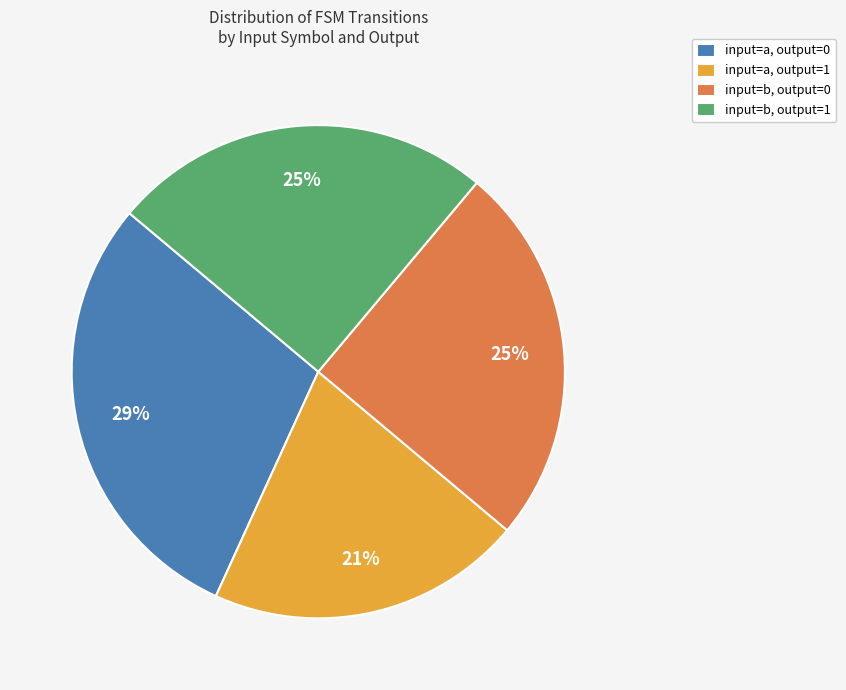

Is there any slice that represents more than half of the pie?

No